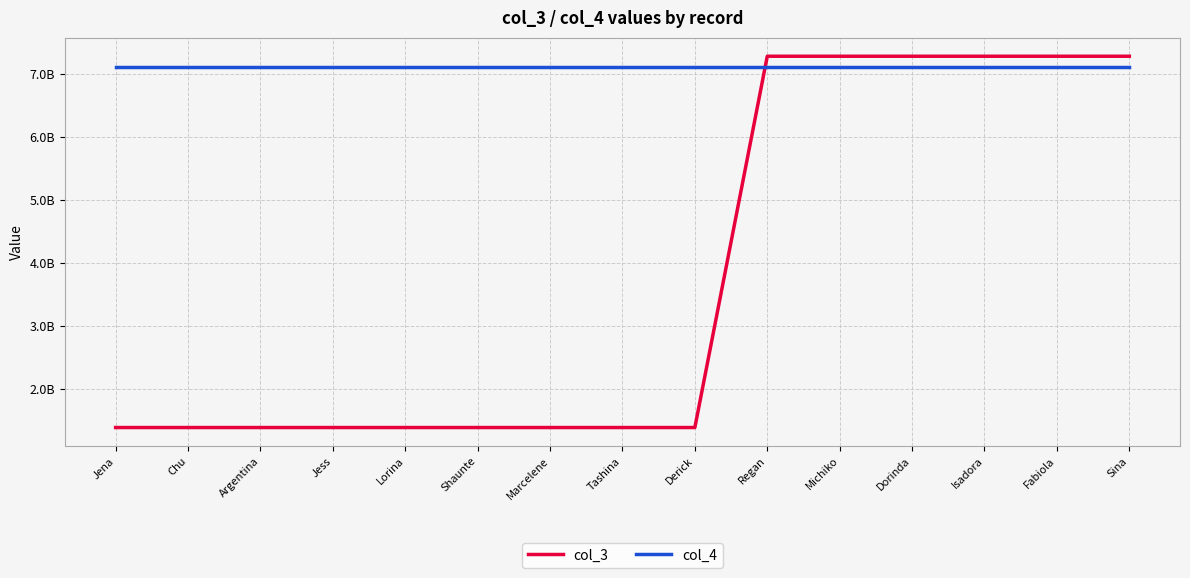

Is the value of col_3 at Jess greater than the value of col_4 at Argentina?

No